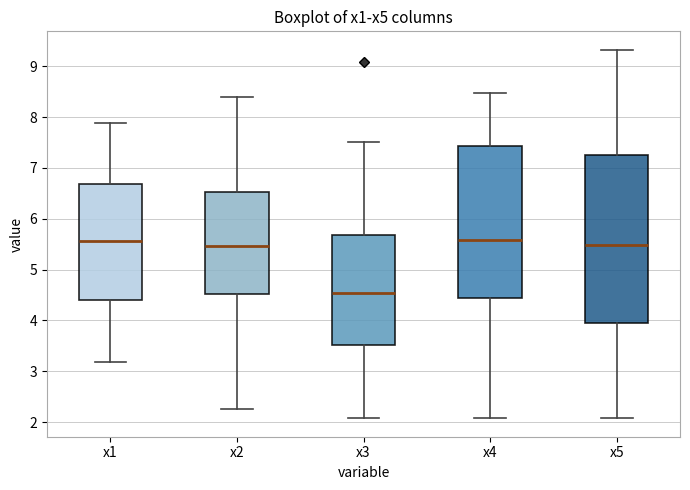

Where is the upper edge of the box for x5 on the y-axis? The values are not printed on the chart, so give them approximately, as read against the axis.

7.2